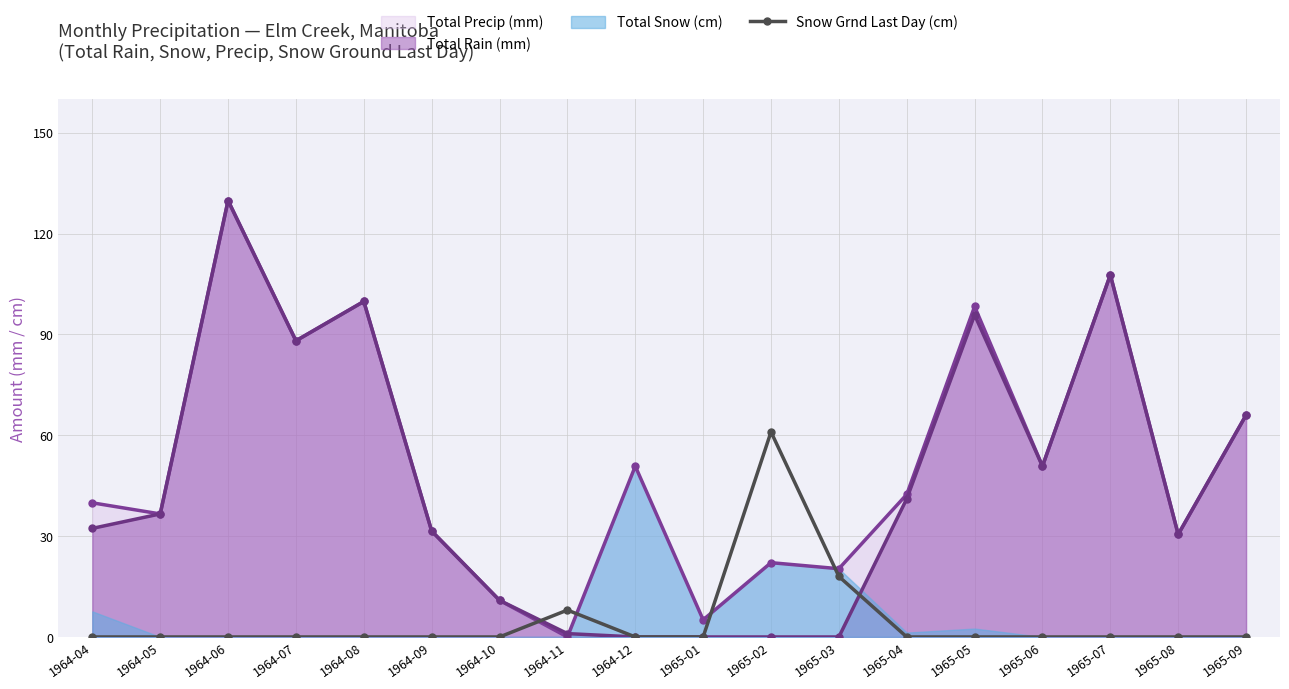

At which label is Total Precip (mm) closest to 64?

1965-09